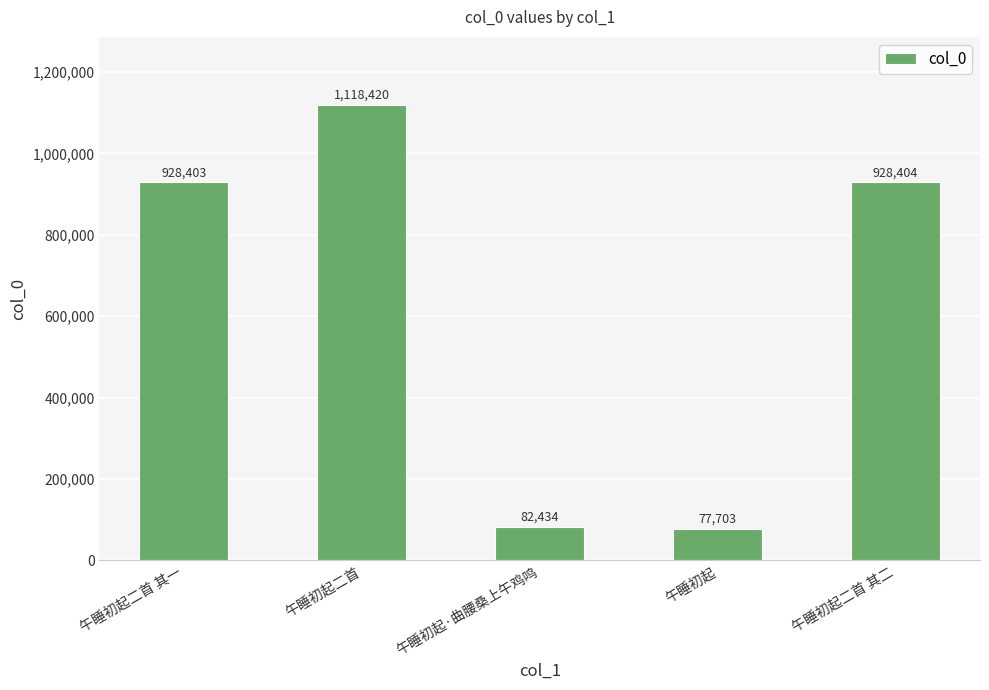

How many categories are shown in the chart?

5